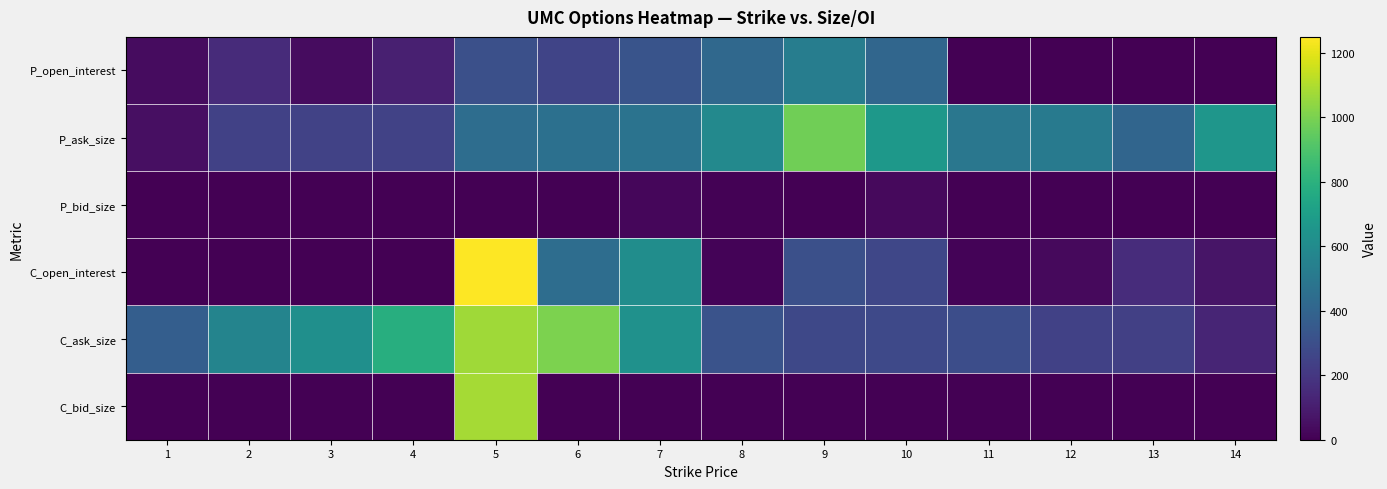

At how many categories does at least one series exceed 102?

14